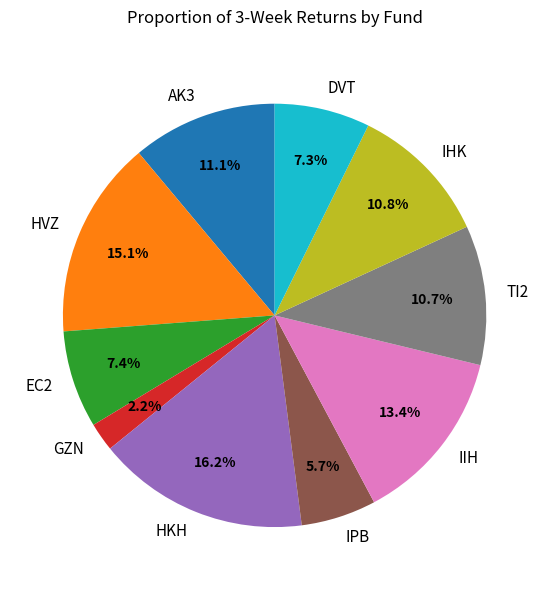

How many segments does this pie chart have?

10